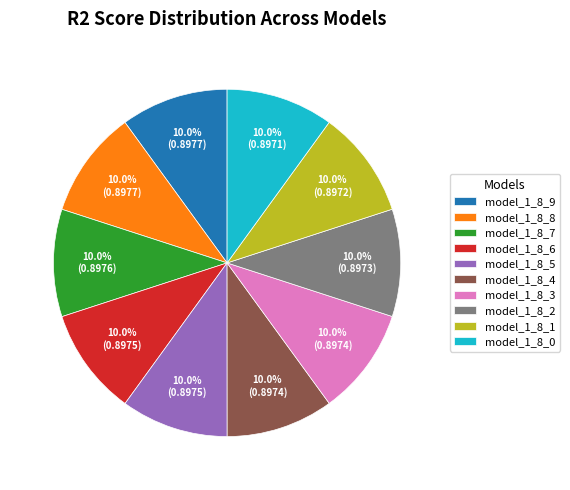

True or false: model_1_8_1 accounts for 10% of the total.

True